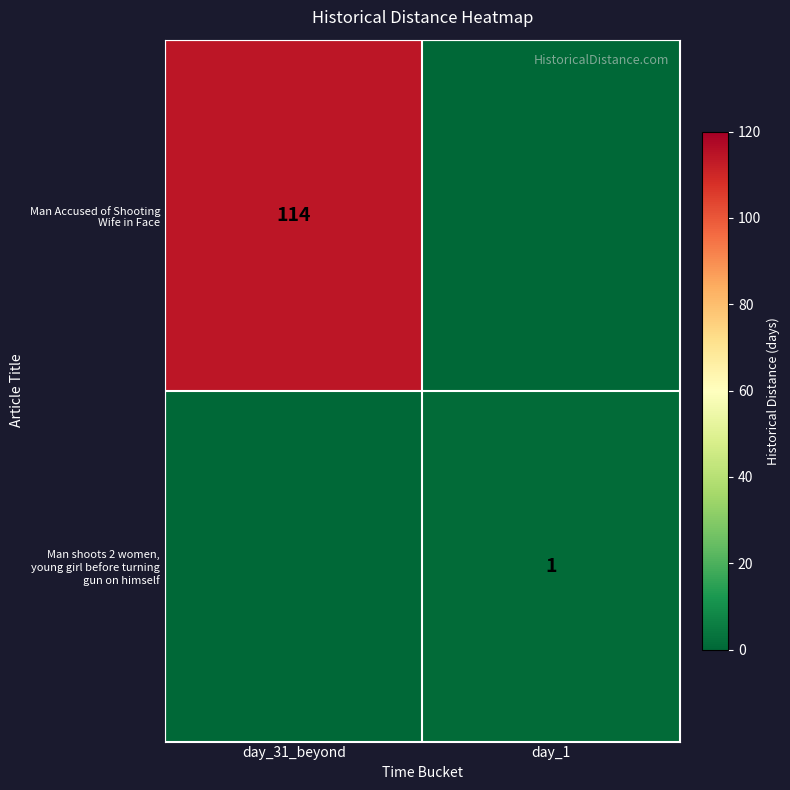

How many Man shoots 2 women, young girl before turning gun on himself values are between 0 and 1?

2